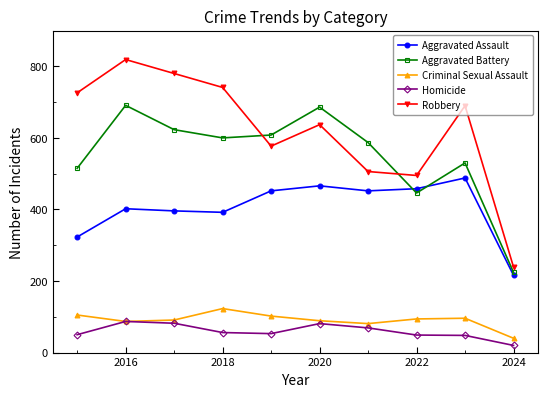

Which series has the largest total across all categories?

Robbery